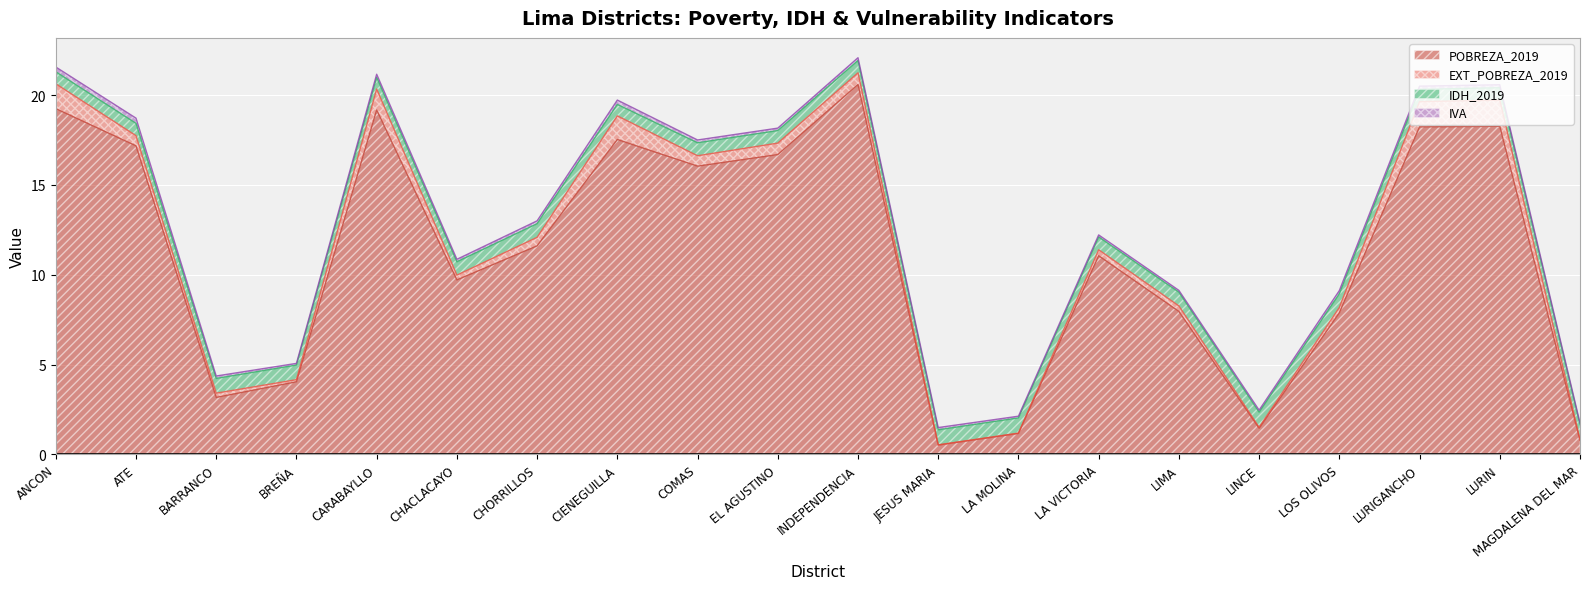

True or false: IVA and POBREZA_2019 cross at least once.

False